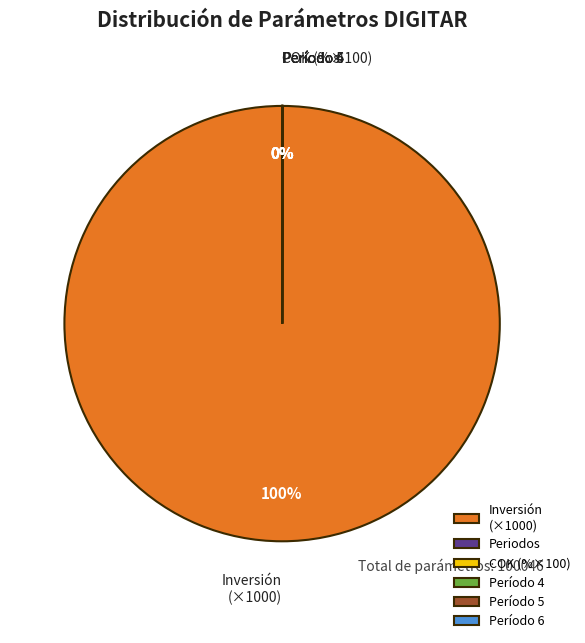

What is the largest slice in the pie chart?

Inversión (×1000)